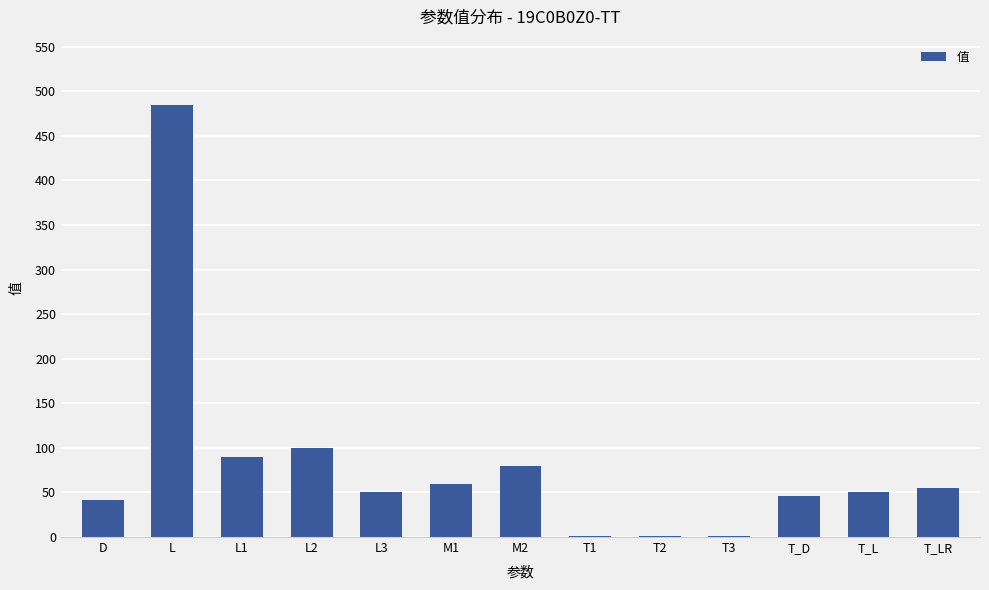

Are the bars horizontal?

No